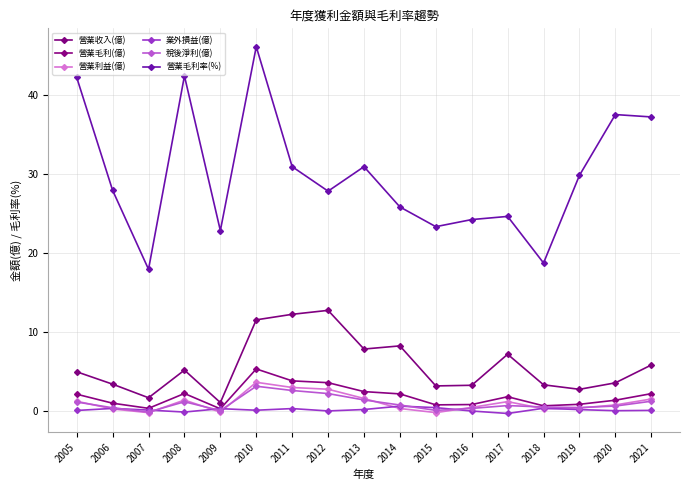

At how many categories does at least one series exceed 25?

11